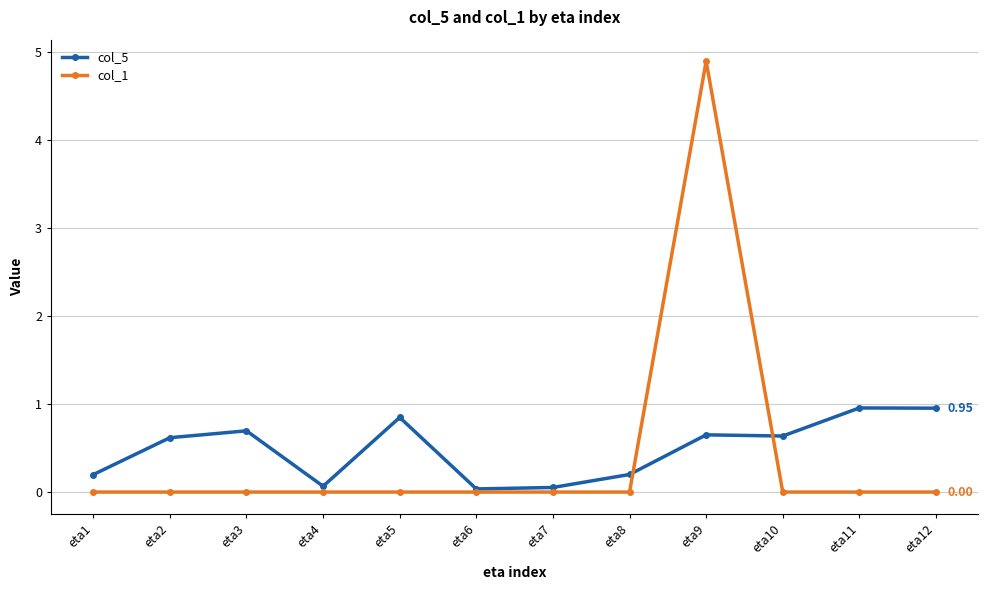

At which category does col_5 reach its first local valley?

eta4